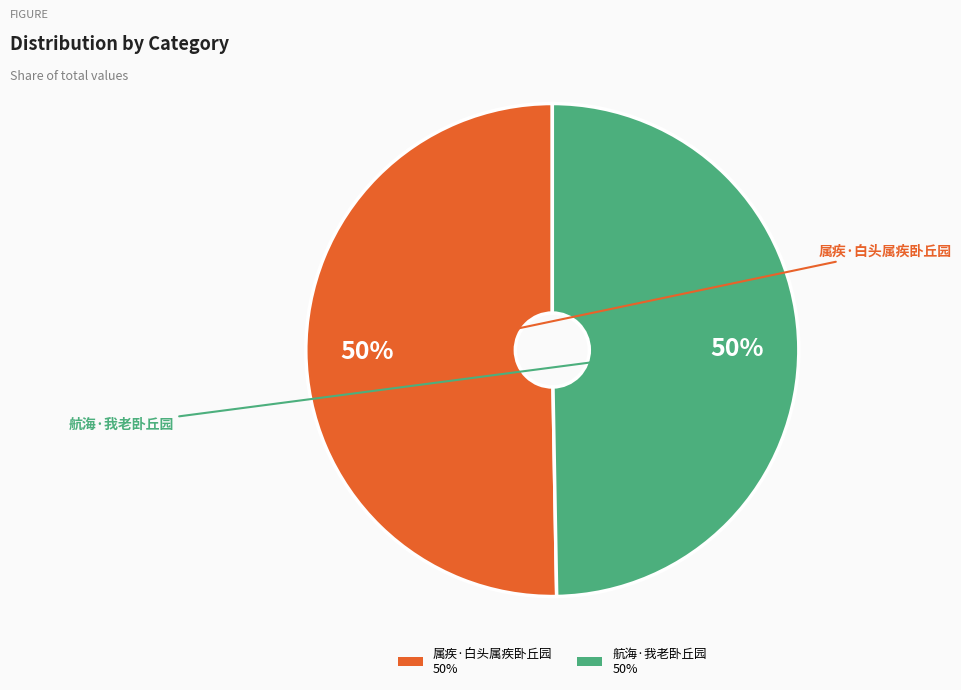

To the nearest percent, what is the average slice percentage?

50%